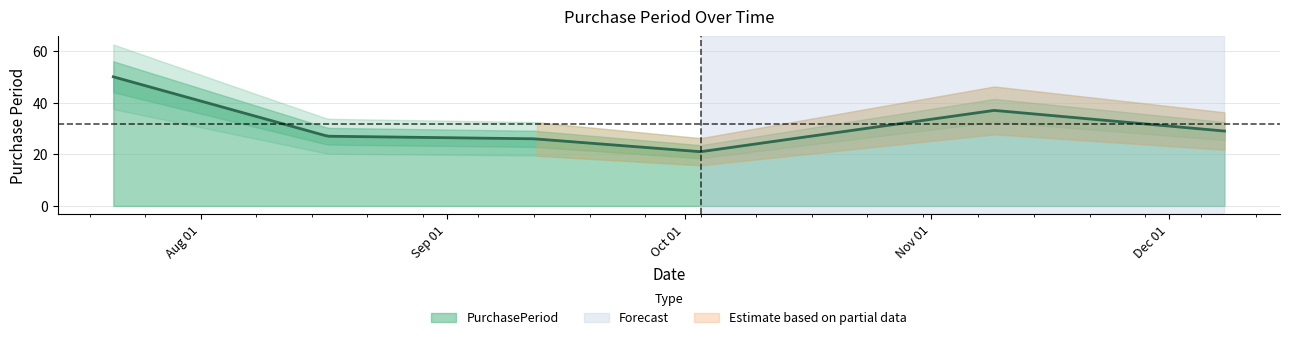

What is the value of the 4th point from the left?

21